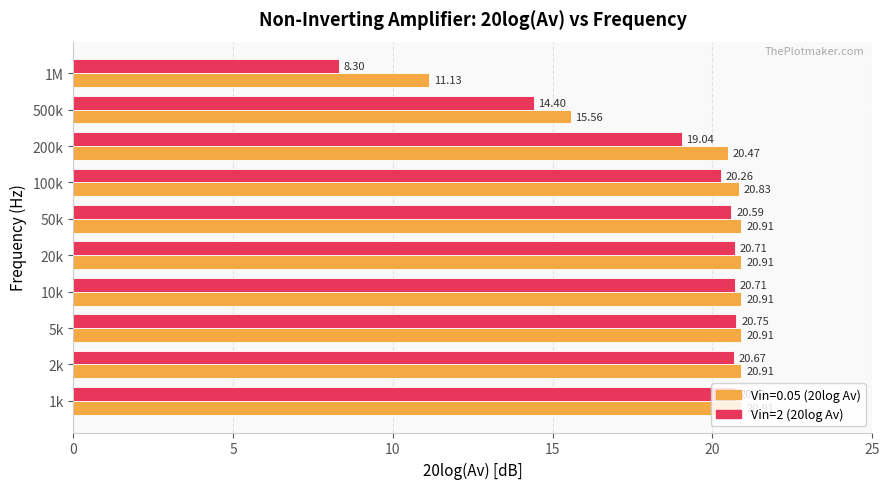

What is the sum of all Vin=2 (20log Av) values?

186.1